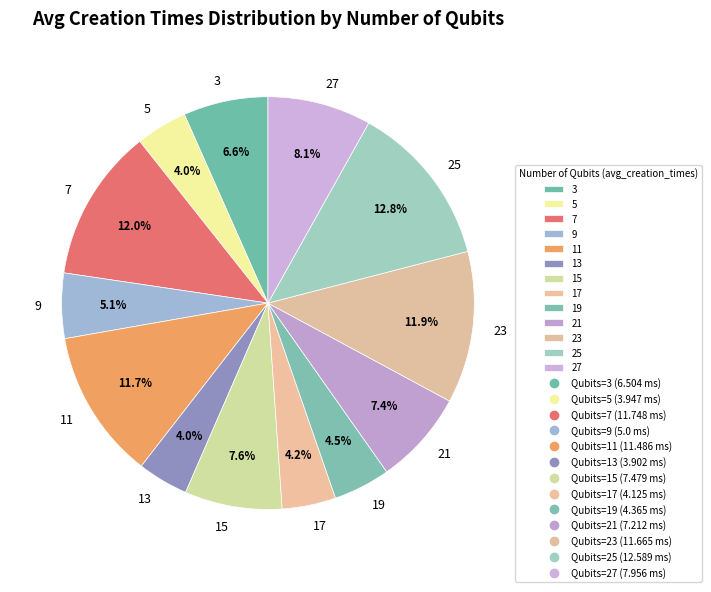

How many segments does this pie chart have?

13